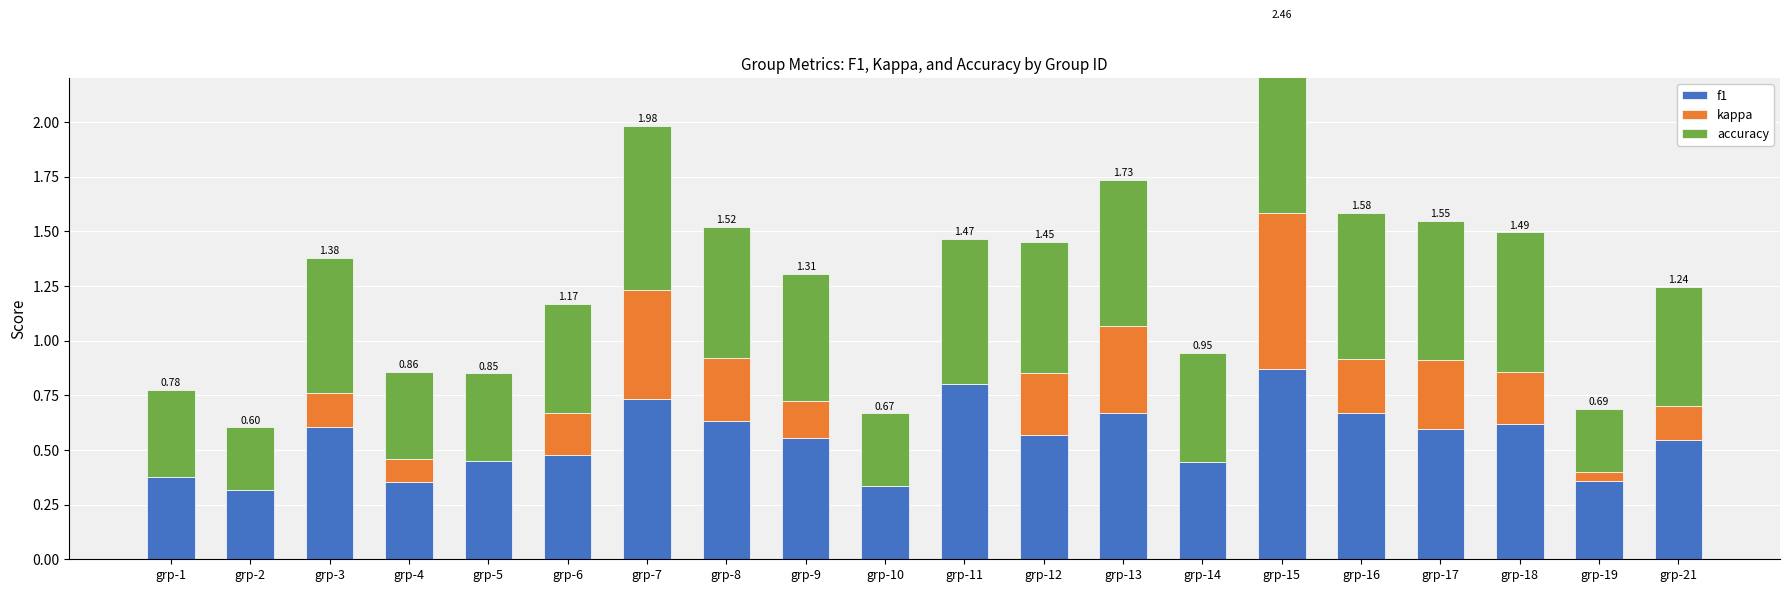

Reading left to right, extract all data points from this chart.

f1: 0.4	0.3	0.6	0.4	0.5	0.5	0.7	0.6	0.6	0.3	0.8	0.6	0.7	0.4	0.9	0.7	0.6	0.6	0.4	0.5
kappa: 0.0	0.0	0.2	0.1	0.0	0.2	0.5	0.3	0.2	0.0	0.0	0.3	0.4	0.0	0.7	0.2	0.3	0.2	0.0	0.2
accuracy: 0.4	0.3	0.6	0.4	0.4	0.5	0.8	0.6	0.6	0.3	0.7	0.6	0.7	0.5	0.9	0.7	0.6	0.6	0.3	0.5